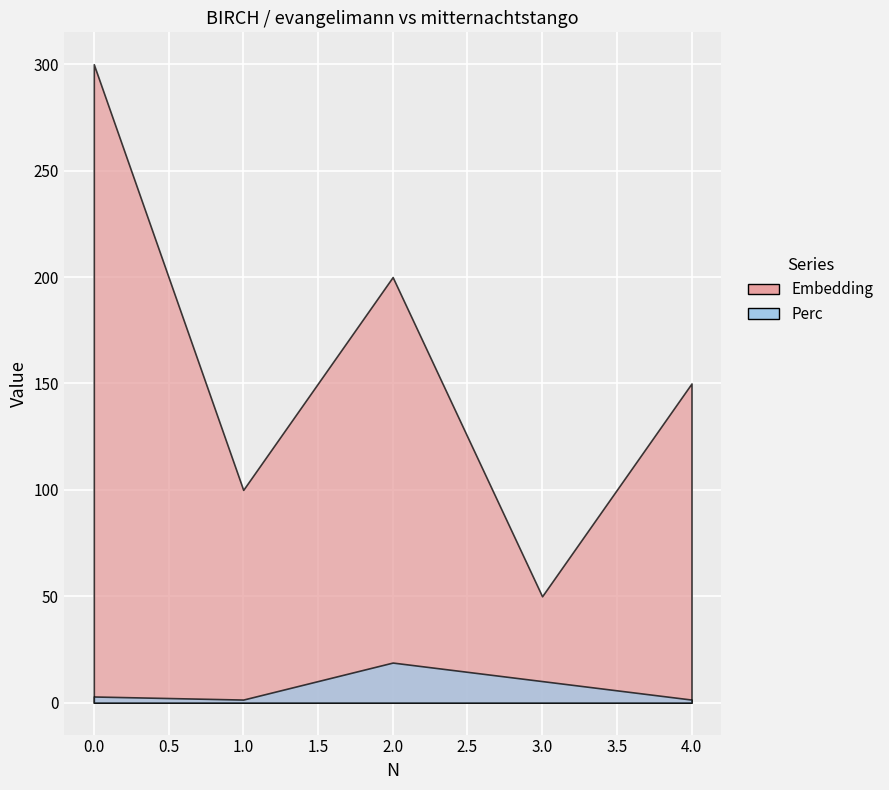

What is the total value across all series at 1?

101.5